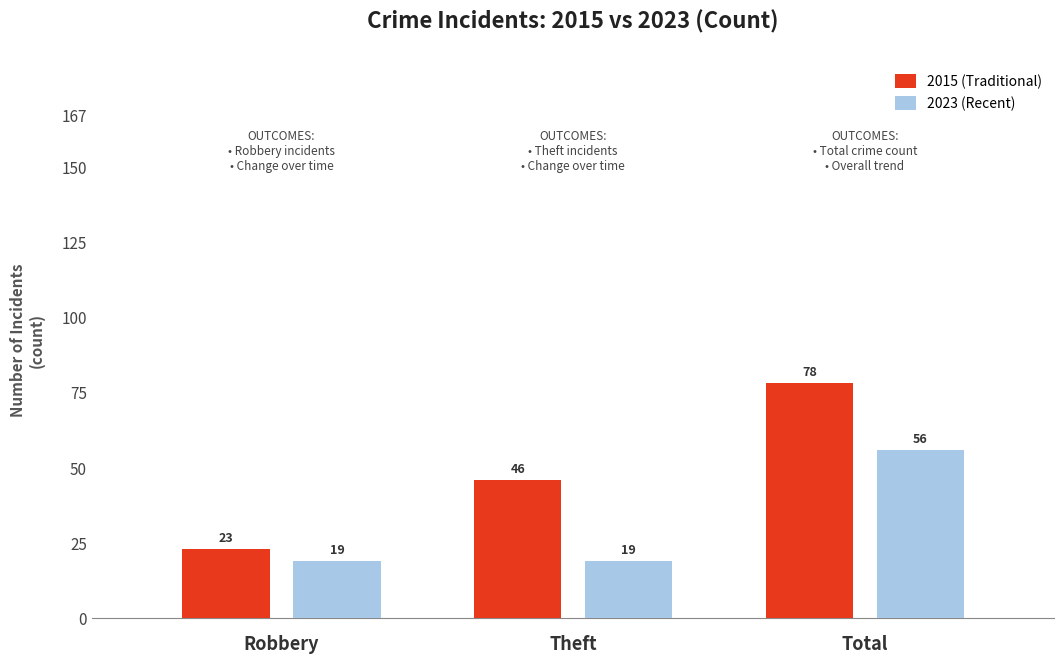

Is it true that 2023 (Recent) equals 19 at Robbery?

True